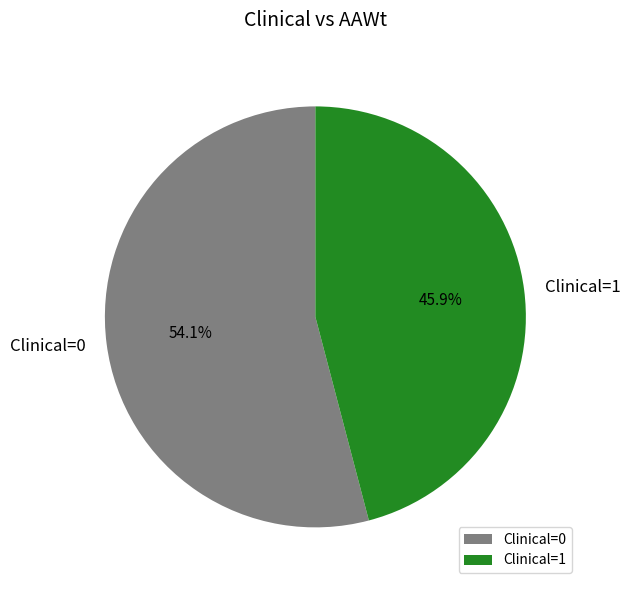

How many slices are in this pie chart?

2